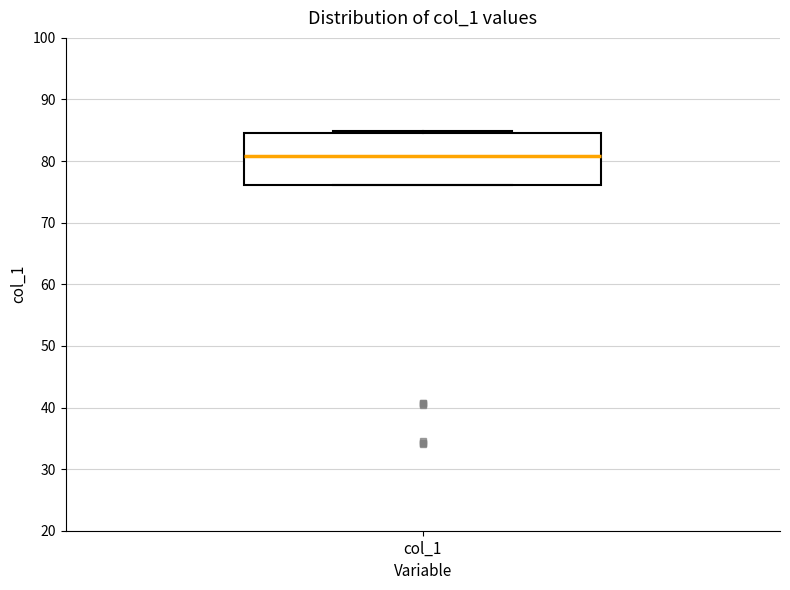

Transcribe this box plot: give where the median line is, the range the box spans, and where the two whiskers end, as read against the y-axis. The values are not printed on the chart, so give them approximately, as read against the axis.

median 81, box 76 to 85, whiskers 76 to 85 (just above the box's upper edge)